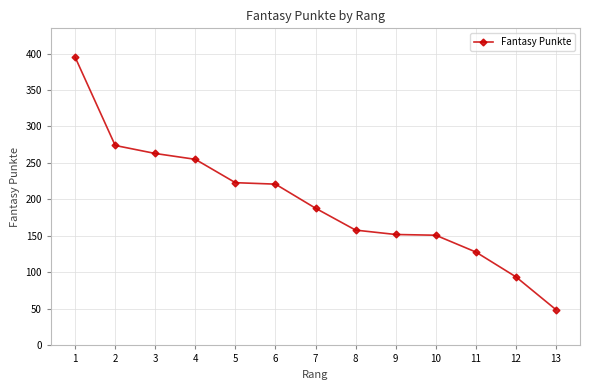

The value at 2 is 274. True or false?

True